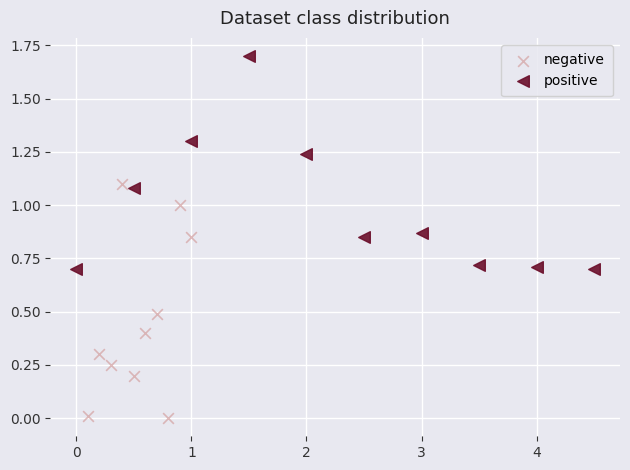

Which series reaches the minimum Y coordinate?

negative